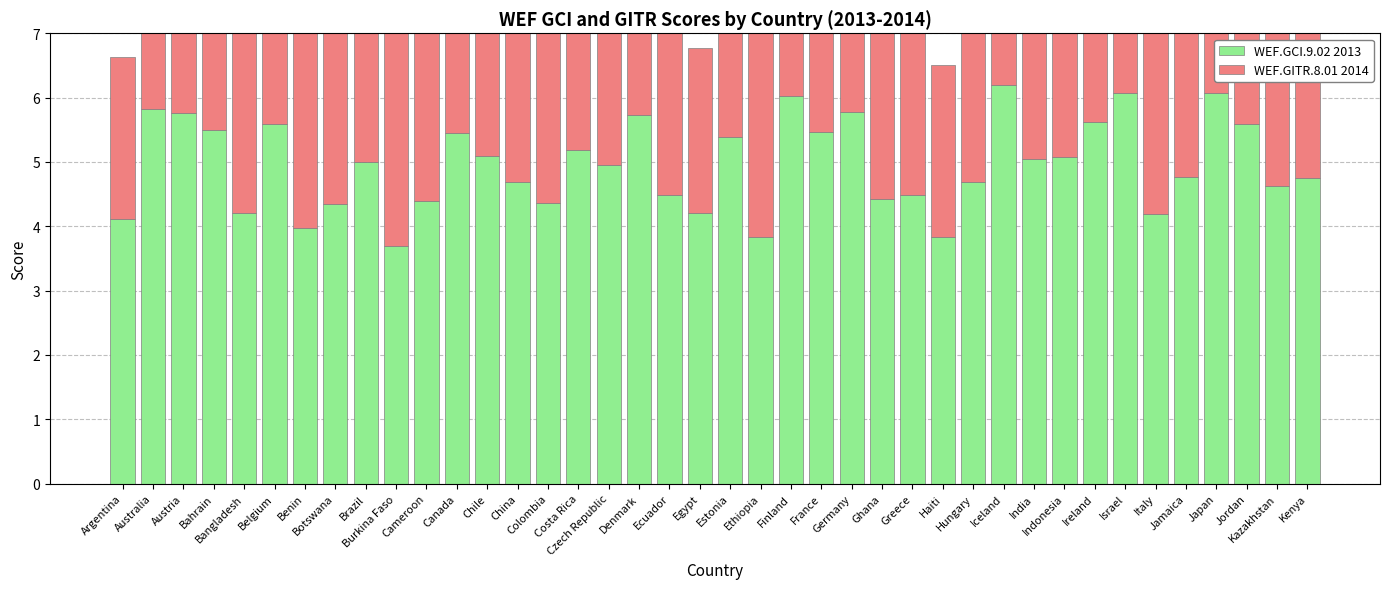

Reading left to right, transcribe all the data shown in this chart.

WEF.GCI.9.02 2013: 4.1	5.8	5.8	5.5	4.2	5.6	4.0	4.3	5.0	3.7	4.4	5.4	5.1	4.7	4.4	5.2	4.9	5.7	4.5	4.2	5.4	3.8	6.0	5.5	5.8	4.4	4.5	3.8	4.7	6.2	5.0	5.1	5.6	6.1	4.2	4.8	6.1	5.6	4.6	4.8
WEF.GITR.8.01 2014: 2.5	4.7	3.9	5.2	4.1	4.1	3.1	4.1	3.7	4.0	3.8	4.2	4.4	4.8	4.2	3.9	3.3	4.3	4.2	2.6	5.0	3.9	5.1	4.2	4.5	4.3	2.8	2.7	3.4	4.1	4.3	4.4	4.4	4.4	3.0	3.7	4.6	4.6	4.6	4.7